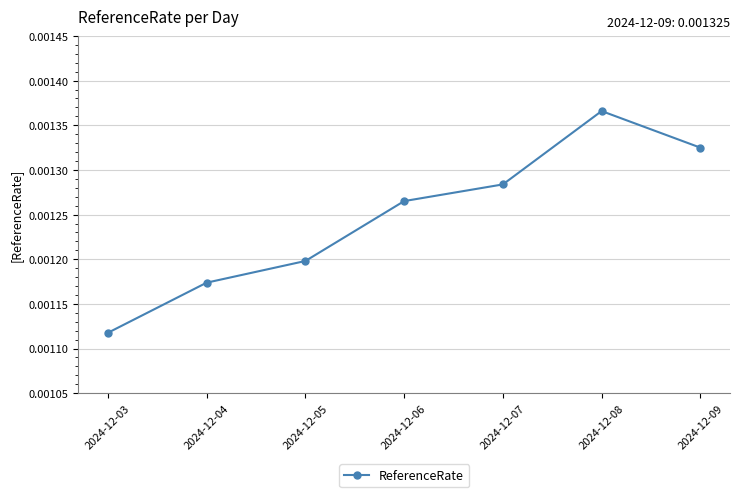

Count the values in the range 0 to 1.

7